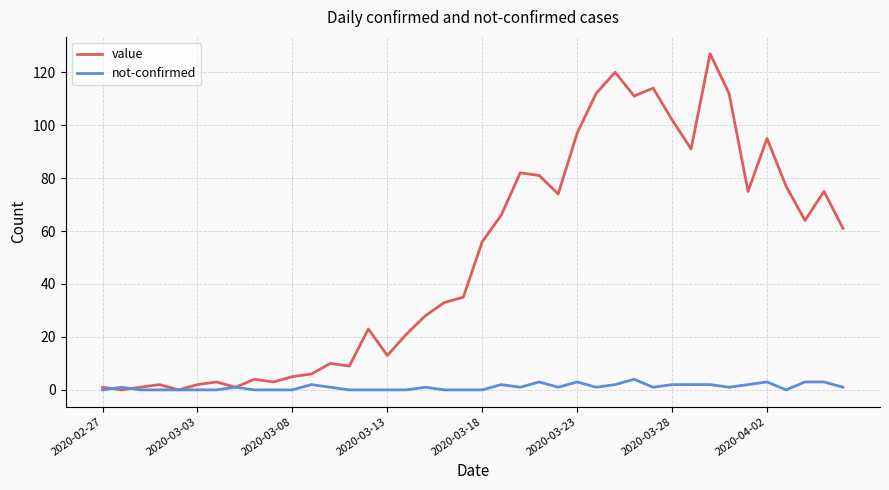

What is the maximum value for not-confirmed?

4